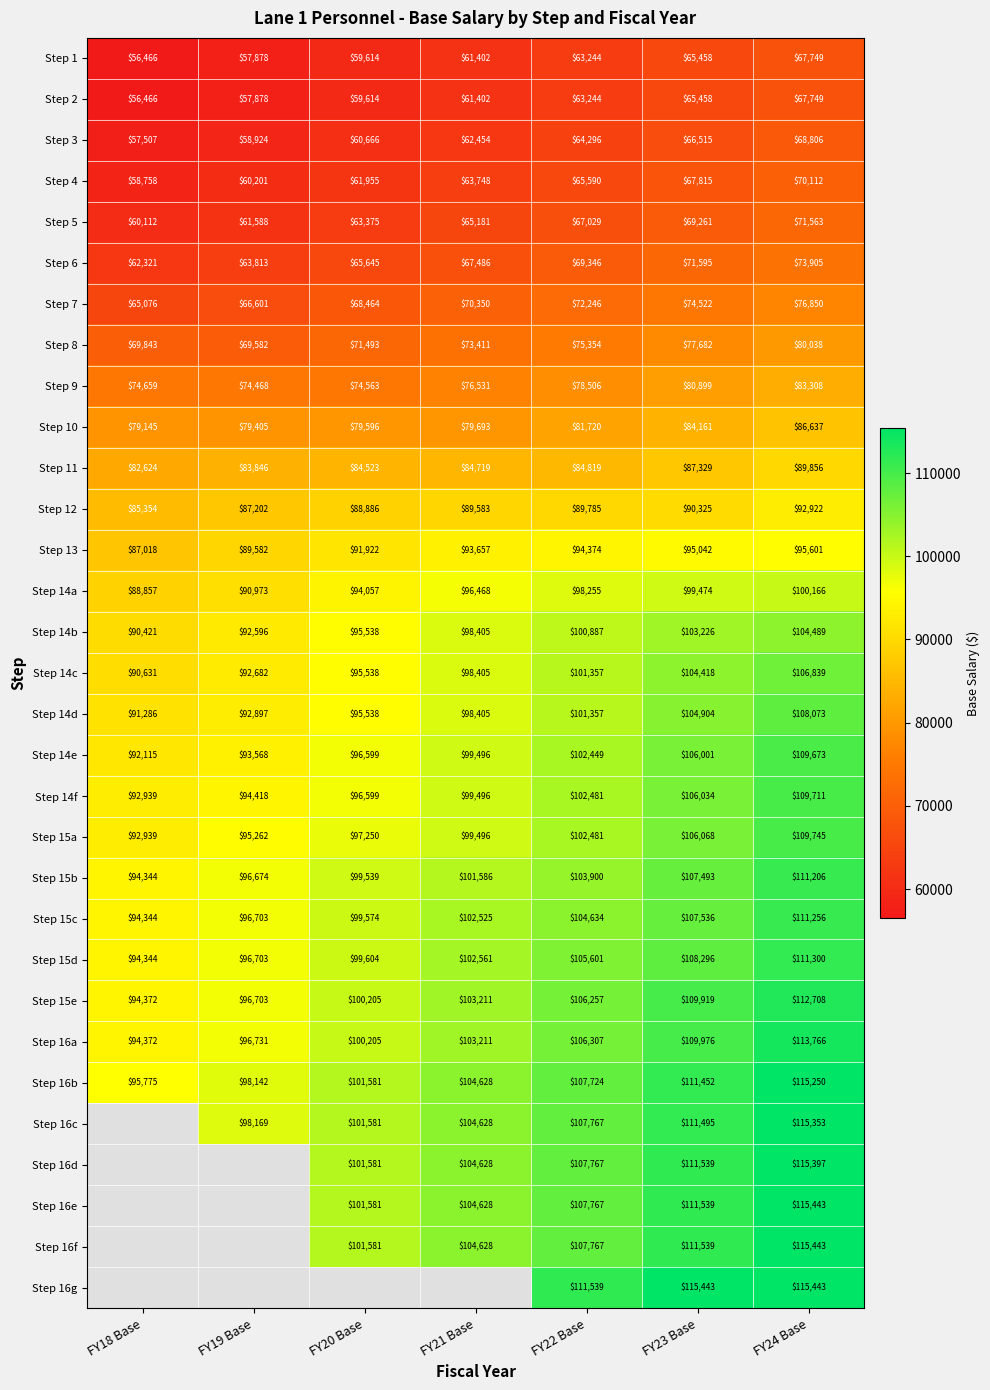

Which category has the lowest value in the Step 15e series?

FY18 Base